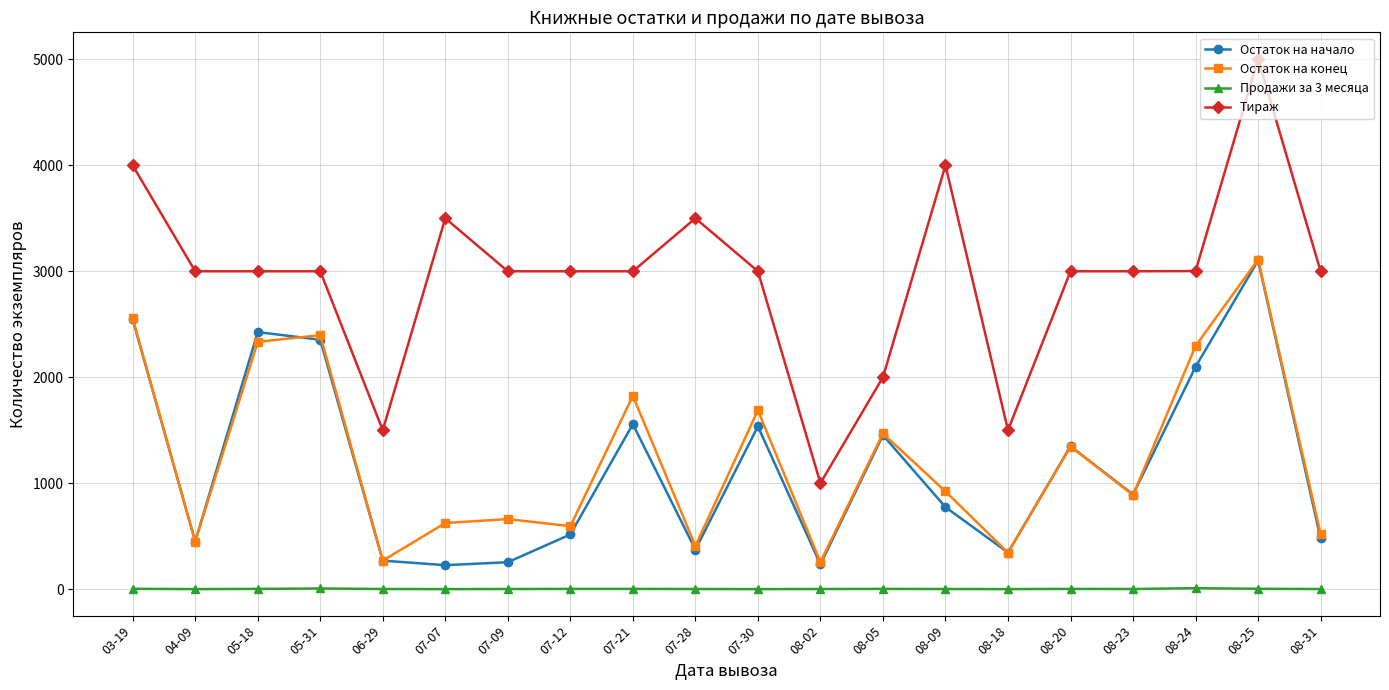

Is this an area chart (filled region under the line)?

No